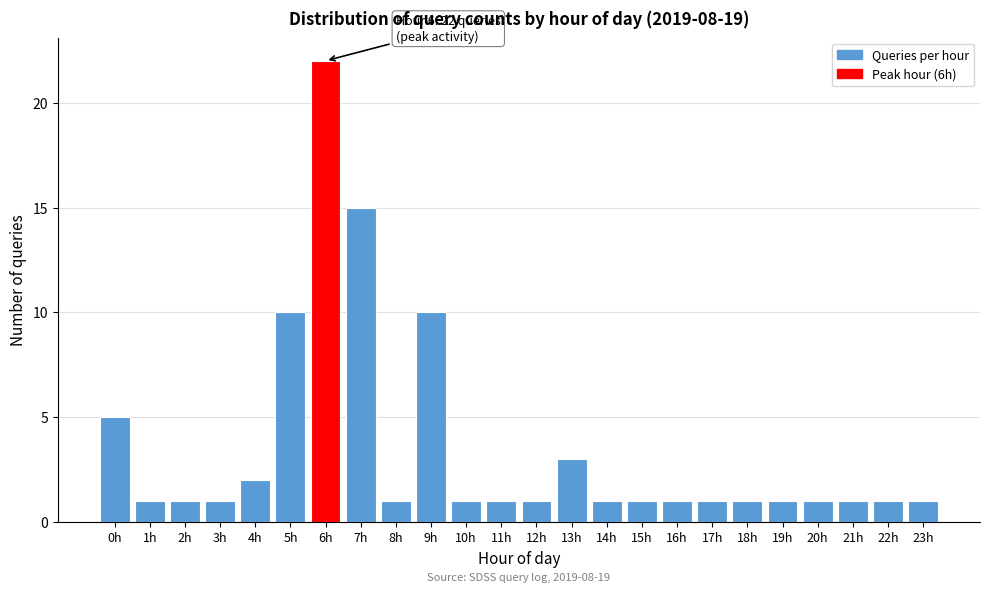

Reading right to left, transcribe all the data shown in this chart.

1	1	1	1	1	1	1	1	1	1	3	1	1	1	10	1	15	22	10	2	1	1	1	5